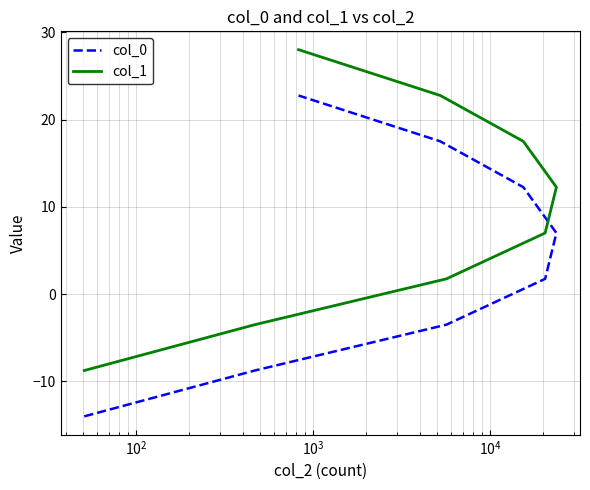

What are all the series names shown in the legend?

col_0, col_1